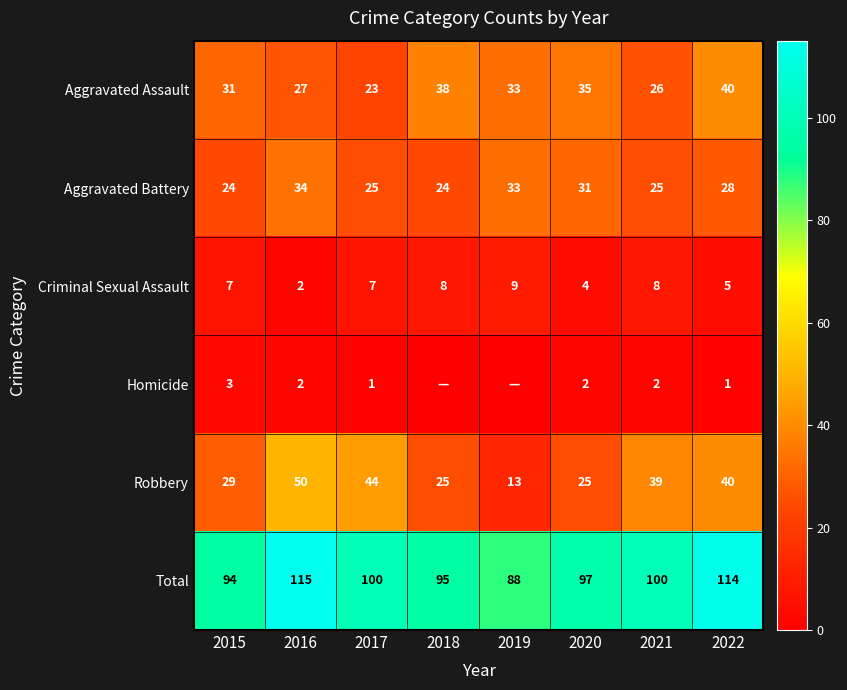

The value of Robbery at 2022 is 40. True or false?

True